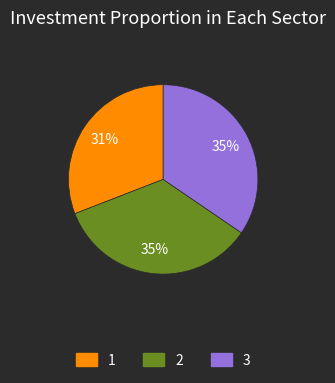

Approximately how many times larger is the value at 2 compared to 1?

1.1